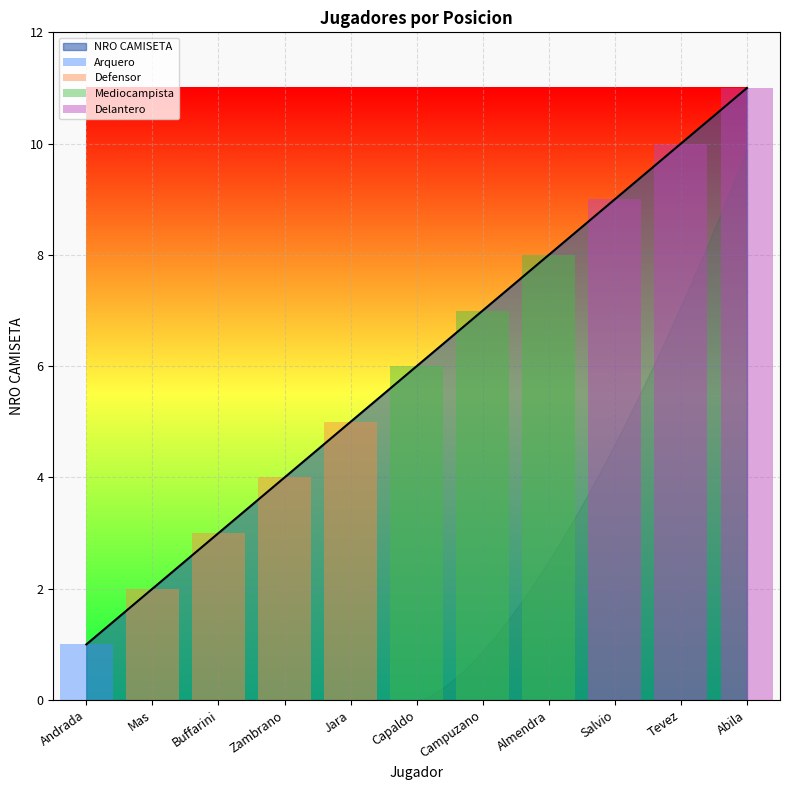

Approximately how many times larger is the value at Zambrano compared to Campuzano?

0.6